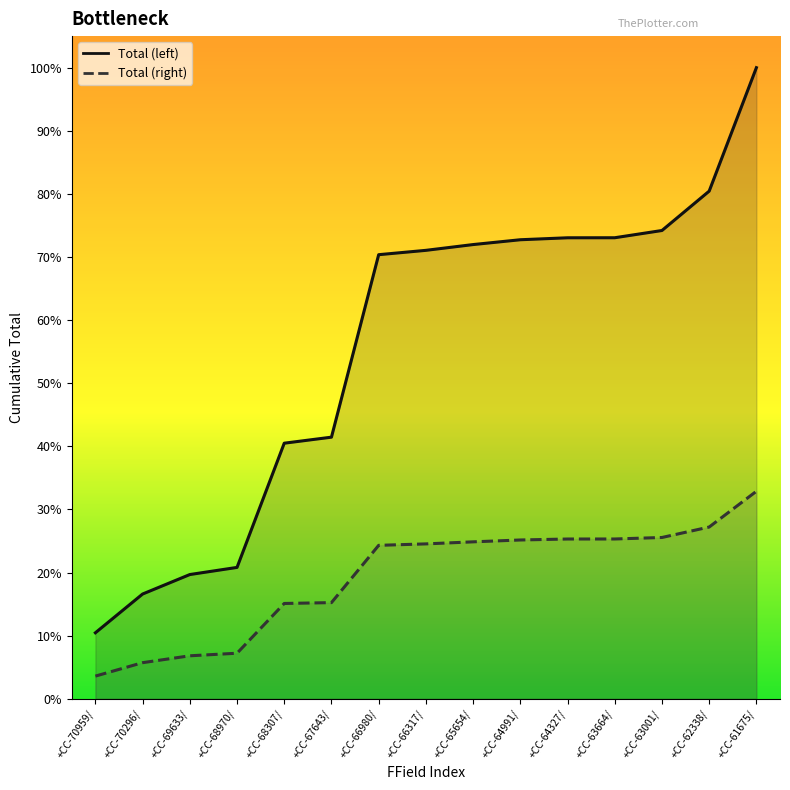

What is the label of the 6th point from the right?

+CC-64991/